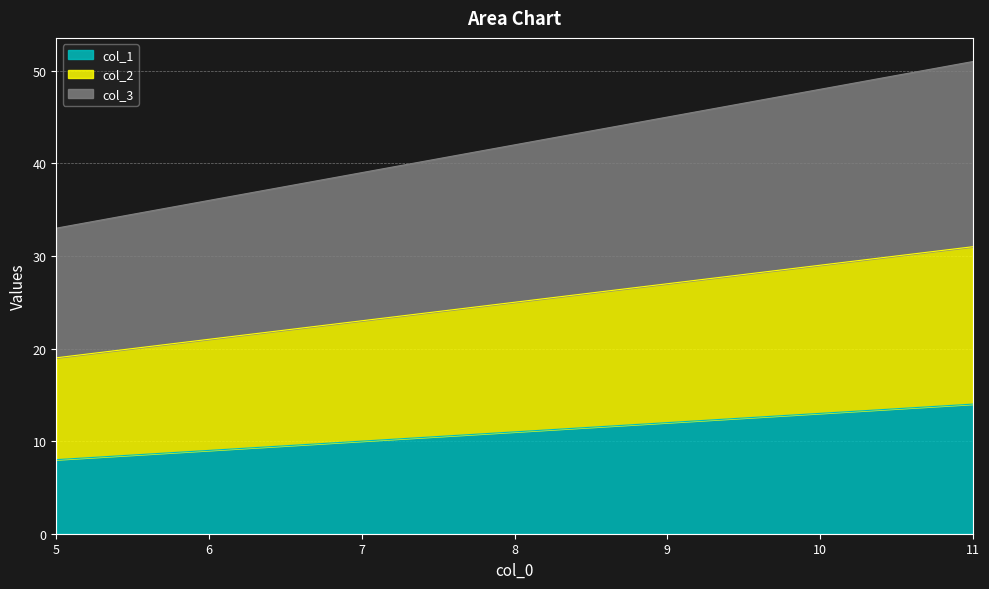

Reading right to left, what are all the values shown in this chart?

col_1: 14	12	10	8
col_2: 31	27	23	19
col_3: 51	45	39	33